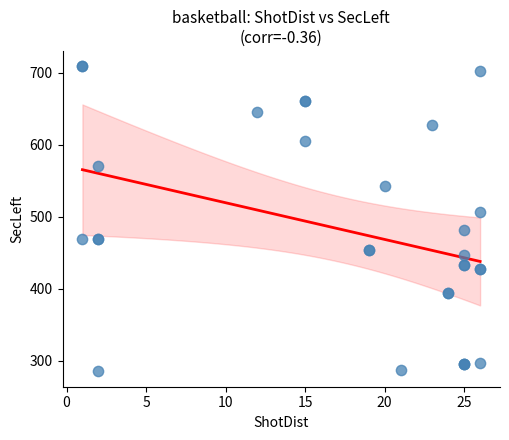

What Y value in the scatter plot is closest to 497?

506